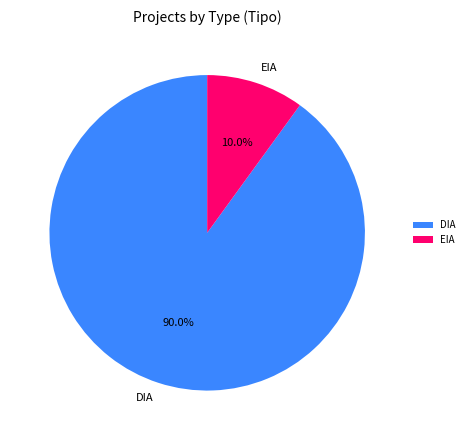

Approximately how many times larger is the value at DIA compared to EIA?

9.0